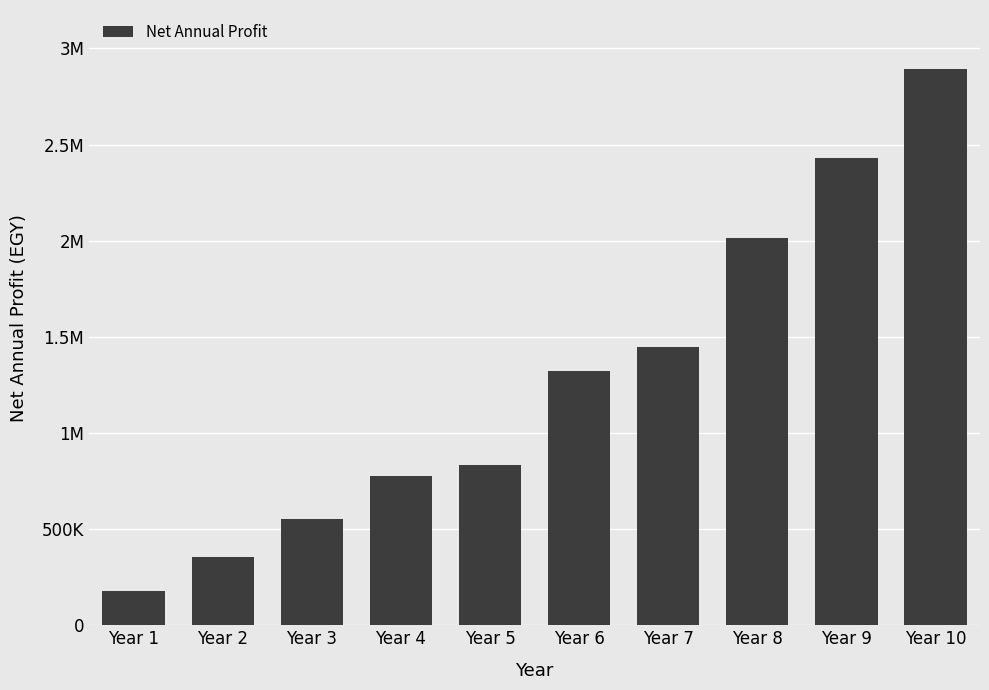

What is the sum of all values?

12804453.7